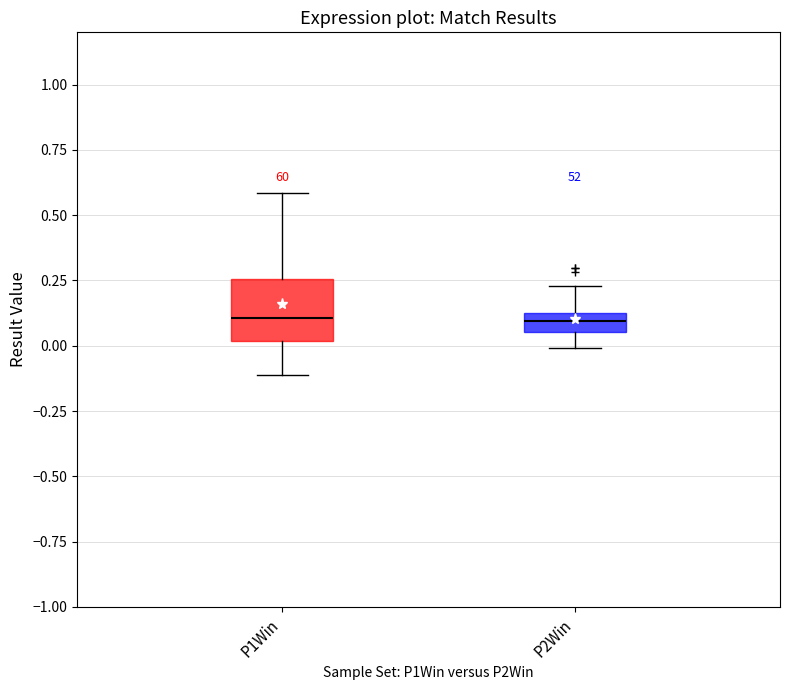

Which box is the tallest, from its lower edge to its upper edge?

P1Win